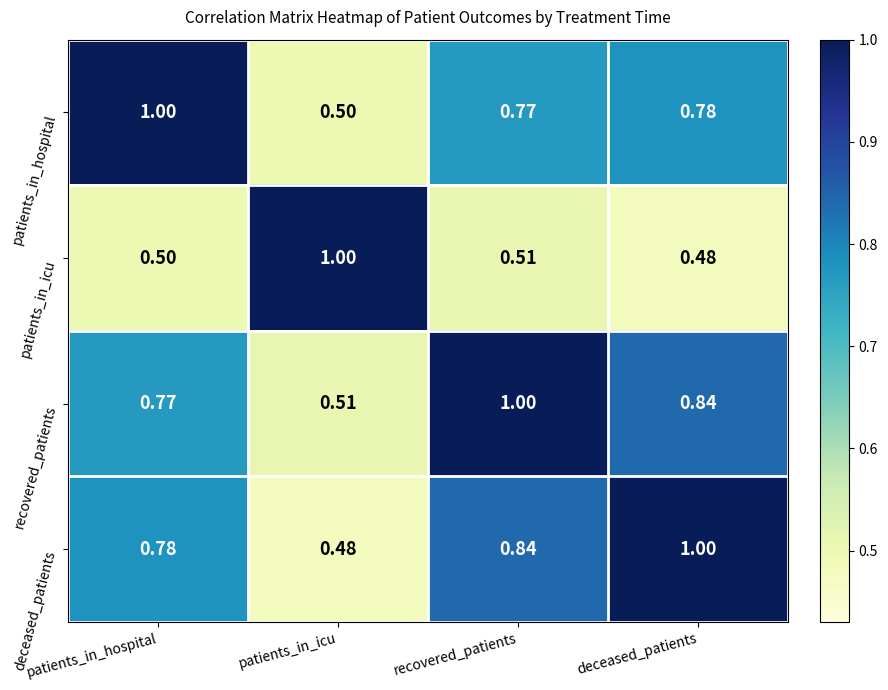

List the labels in order of patients_in_icu value, largest first.

patients_in_icu, recovered_patients, patients_in_hospital, deceased_patients